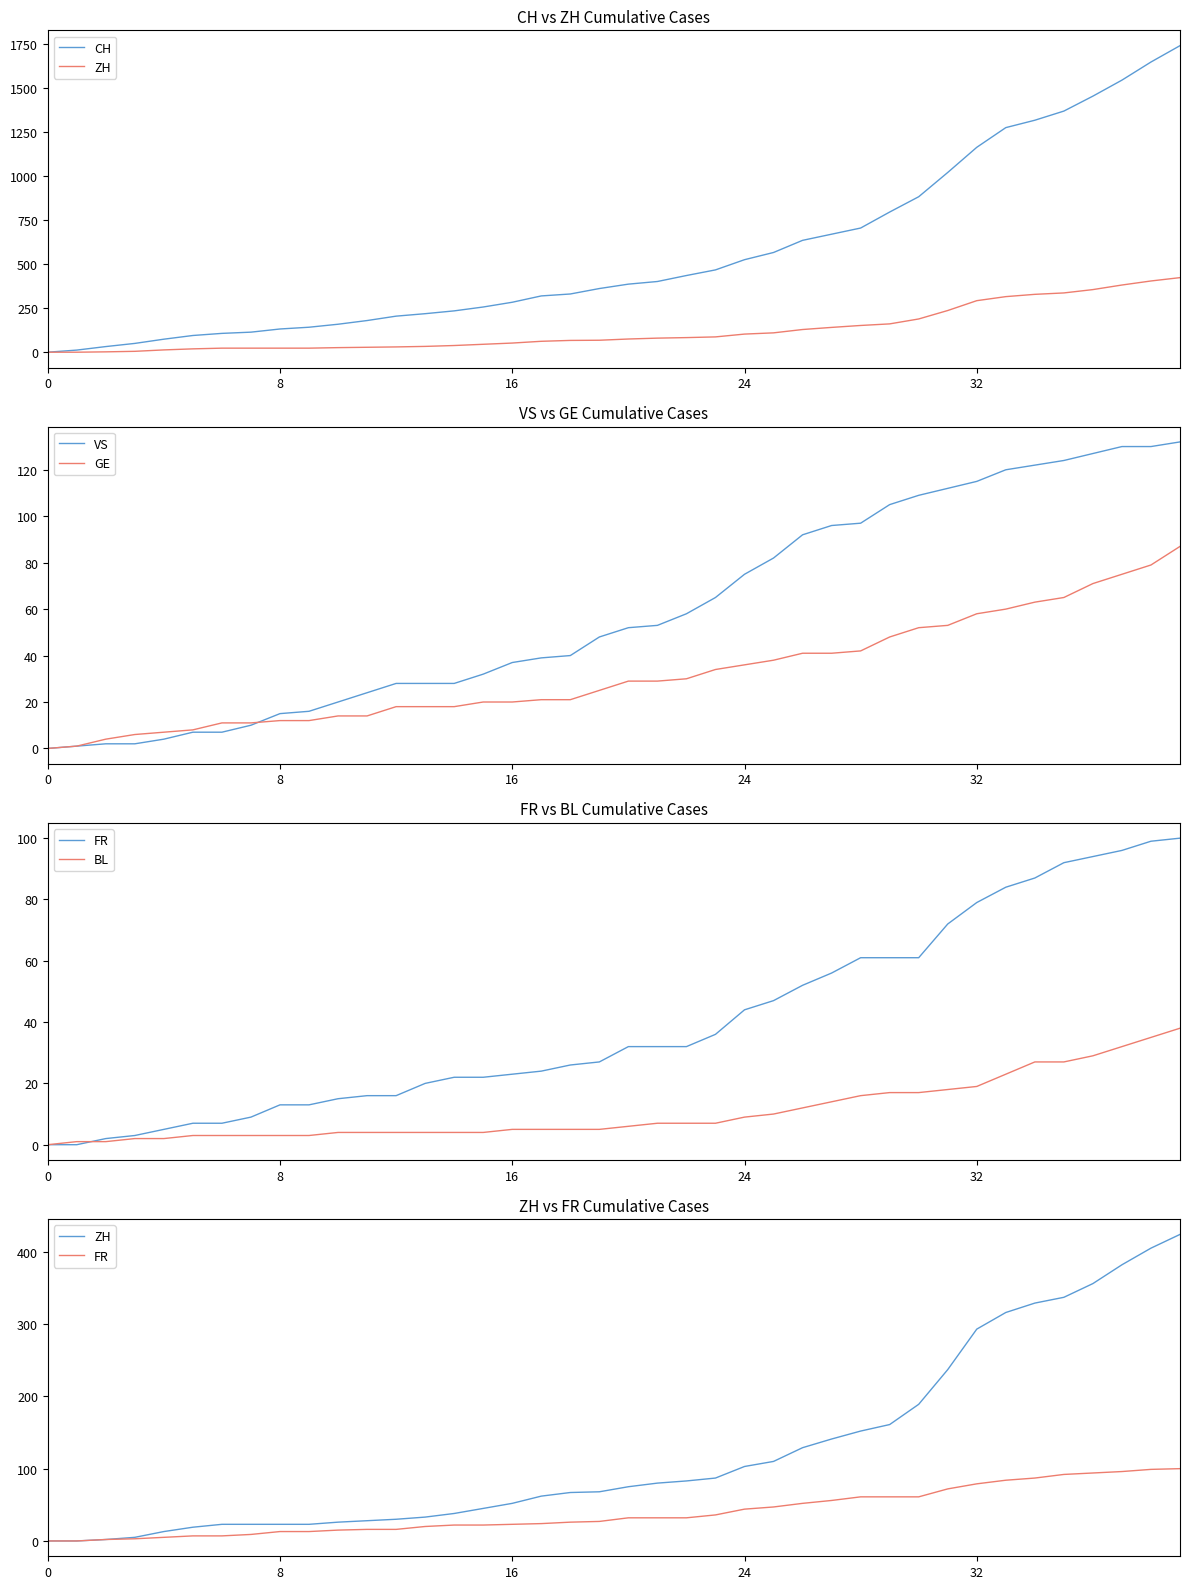

At which category is the sum across all series the highest?

39